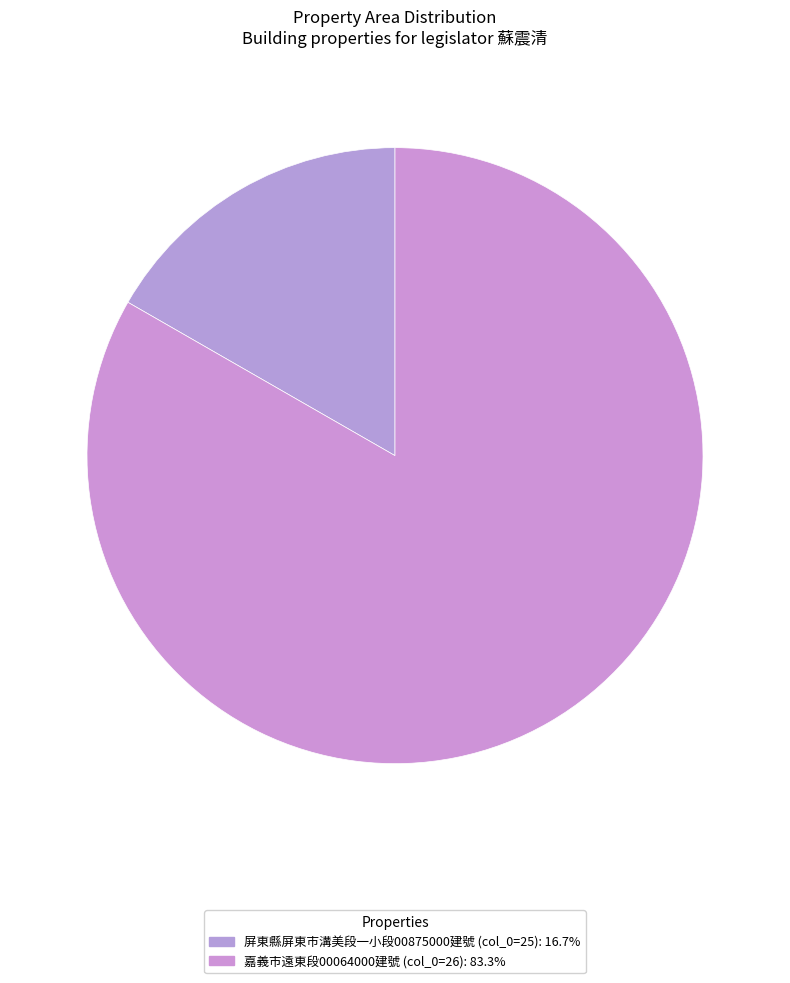

Rank the categories by value from highest to lowest.

26, 25